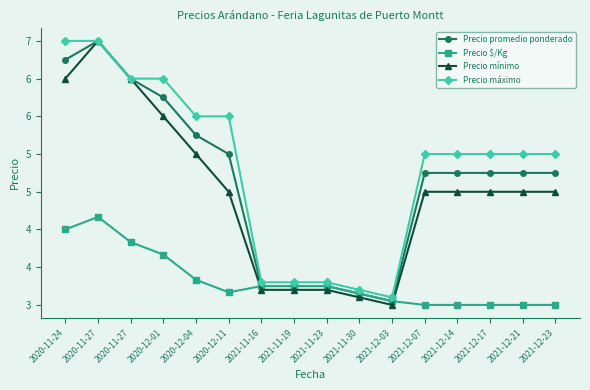

What are all the series names shown in the legend?

Precio promedio ponderado, Precio $/Kg, Precio mínimo, Precio máximo